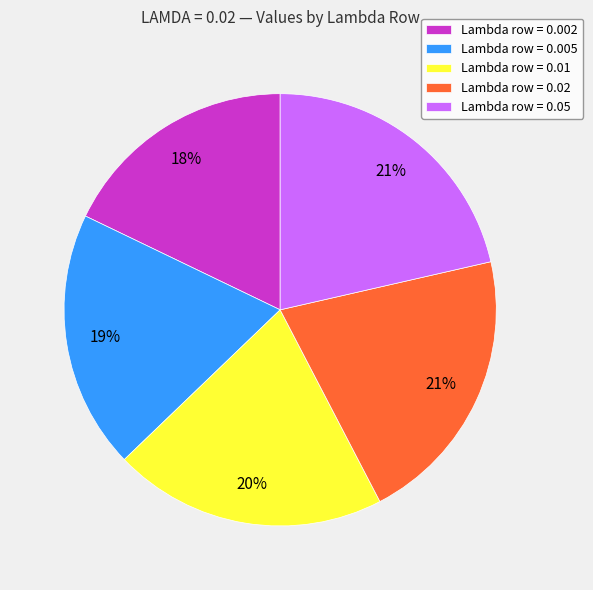

Is there a majority slice in this chart?

No